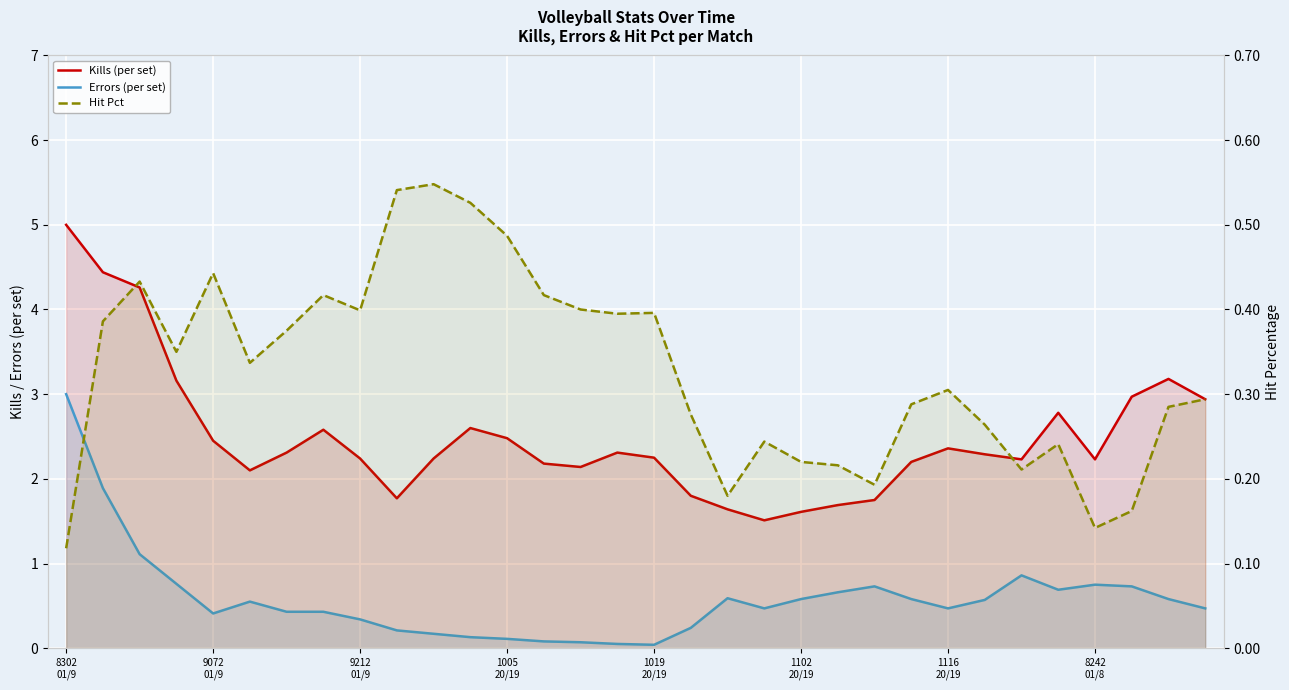

Reading left to right, extract all data points from this chart.

Kills (per set): 5.0	4.4	4.3	3.2	2.5	2.1	2.3	2.6	2.2	1.8	2.2	2.6	2.5	2.2	2.1	2.3	2.2	1.8	1.6	1.5	1.6	1.7	1.8	2.2	2.4	2.3	2.2	2.8	2.2	3.0	3.2	2.9
Errors (per set): 3.0	1.9	1.1	0.8	0.4	0.6	0.4	0.4	0.3	0.2	0.2	0.1	0.1	0.1	0.1	0.1	0.0	0.2	0.6	0.5	0.6	0.7	0.7	0.6	0.5	0.6	0.9	0.7	0.8	0.7	0.6	0.5
Hit Pct: 0.1	0.4	0.4	0.3	0.4	0.3	0.4	0.4	0.4	0.5	0.5	0.5	0.5	0.4	0.4	0.4	0.4	0.3	0.2	0.2	0.2	0.2	0.2	0.3	0.3	0.3	0.2	0.2	0.1	0.2	0.3	0.3